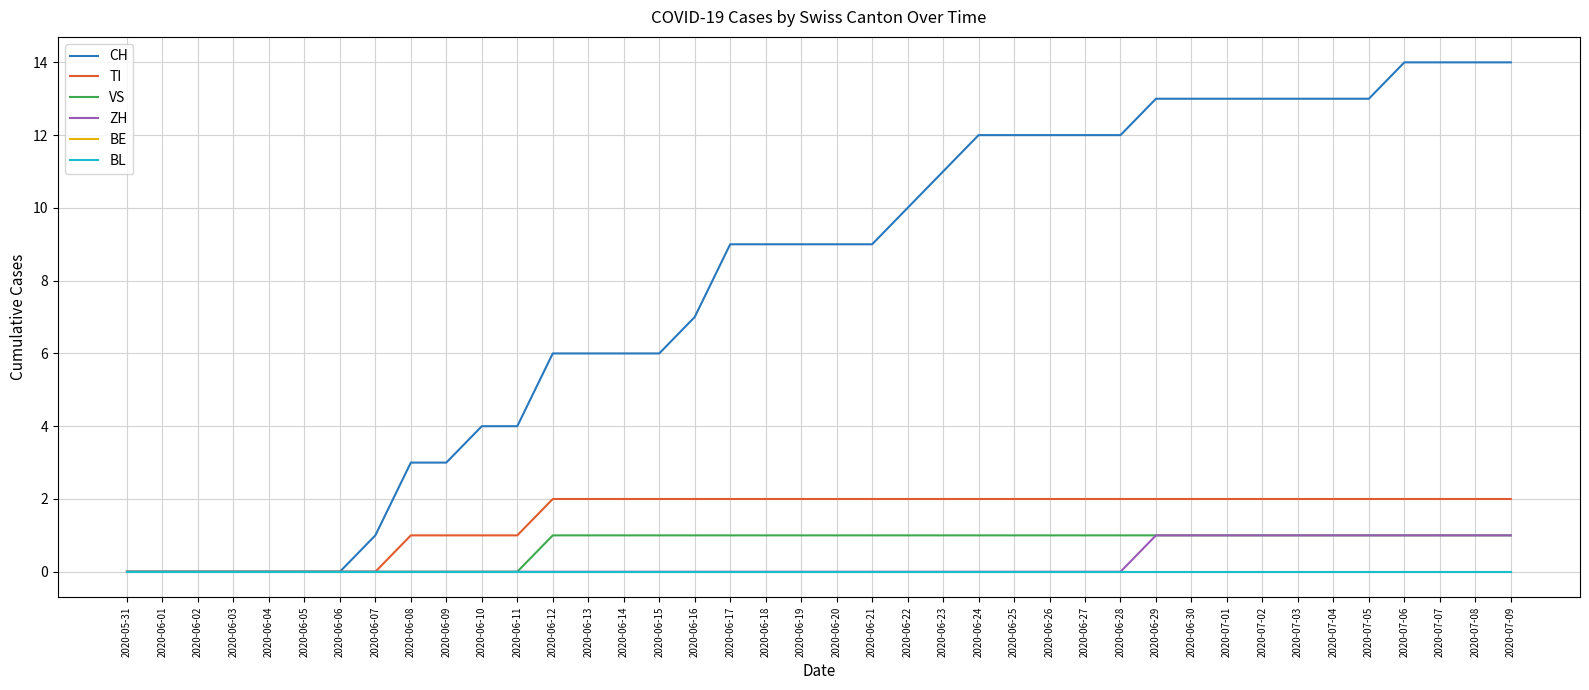

Does the chart display data point markers on the line(s)?

No